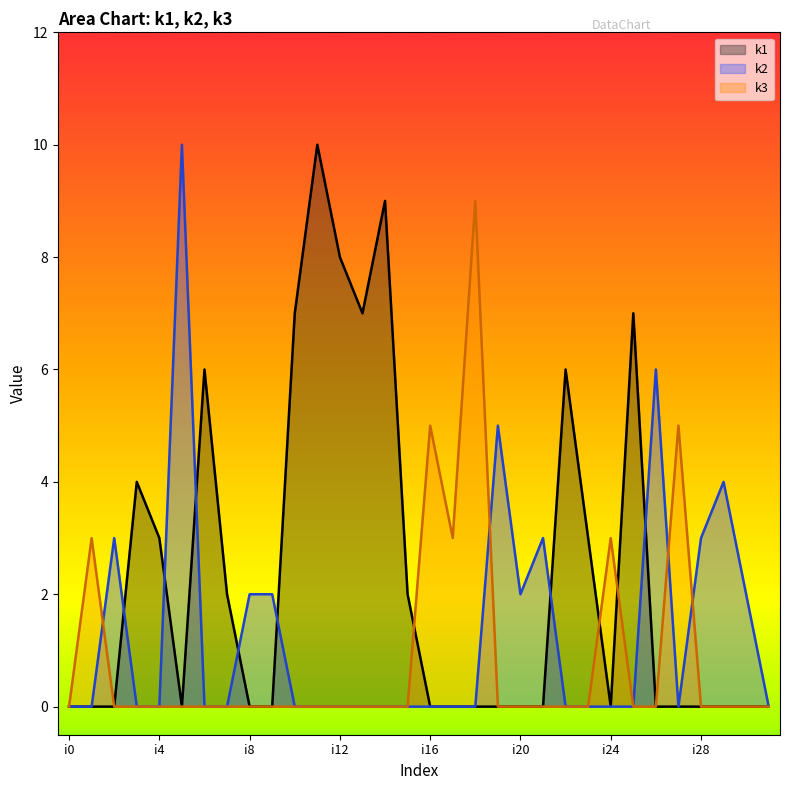

List the series in order of their overall mean, highest first.

k1, k2, k3